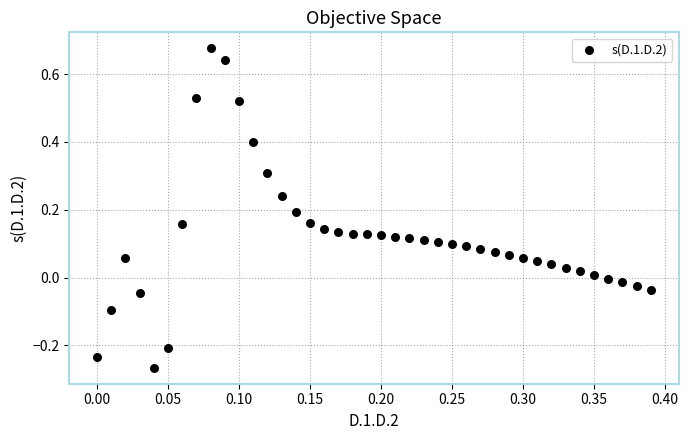

What is the range of X values (max minus min)?

0.4